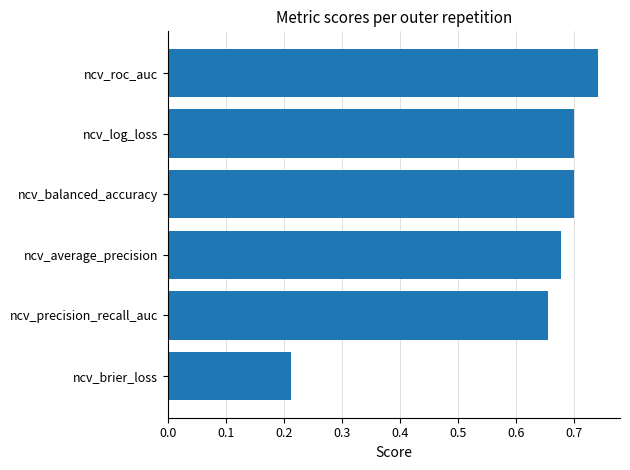

Which has a higher value, ncv_average_precision or ncv_log_loss?

ncv_log_loss